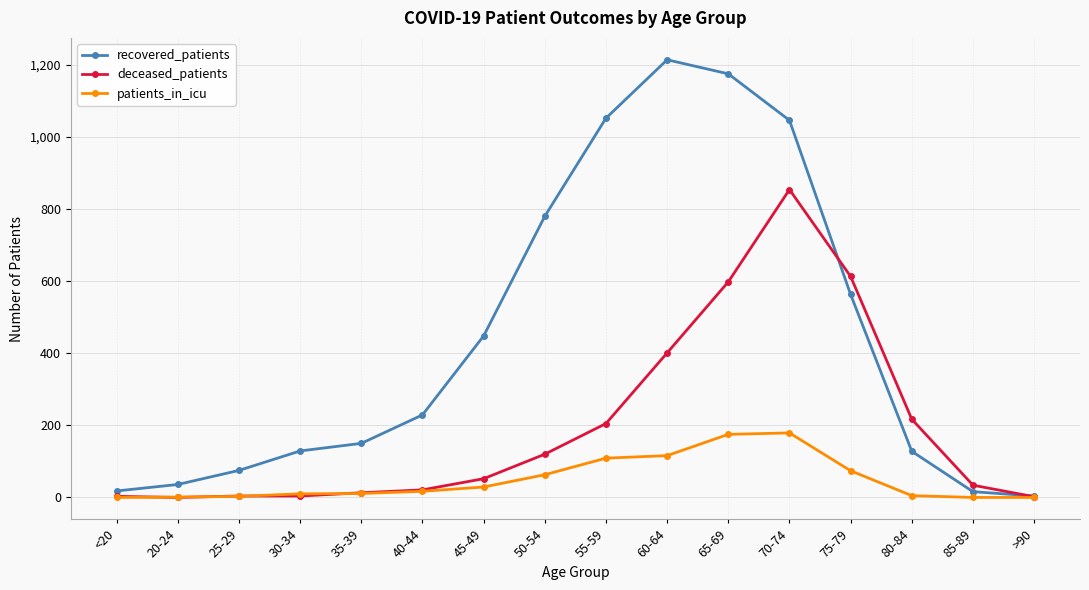

What are all the series names shown in the legend?

recovered_patients, deceased_patients, patients_in_icu